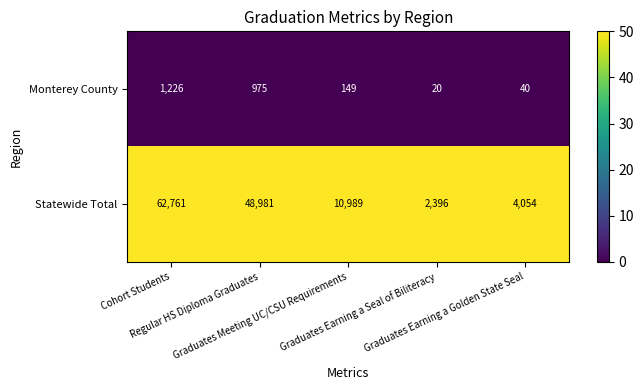

What is the difference between the maximum and minimum values in the Statewide Total series?

60365